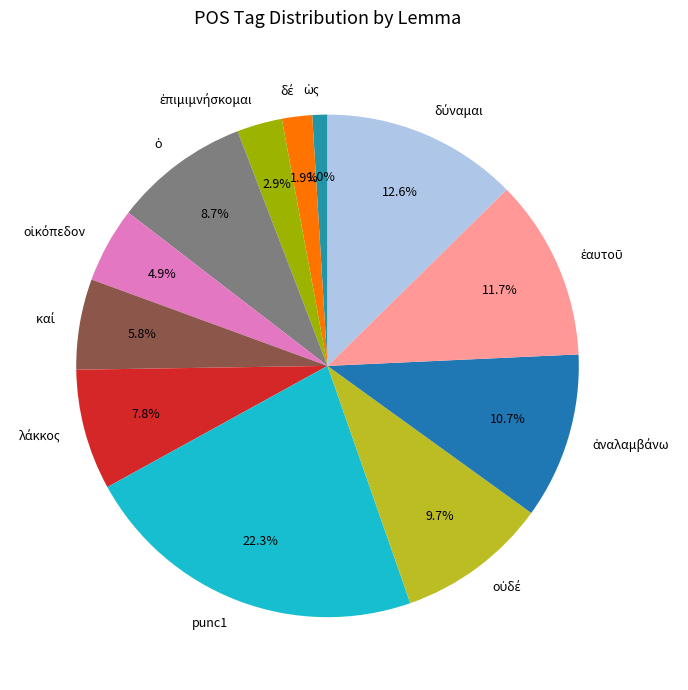

Which slice is the largest?

punc1